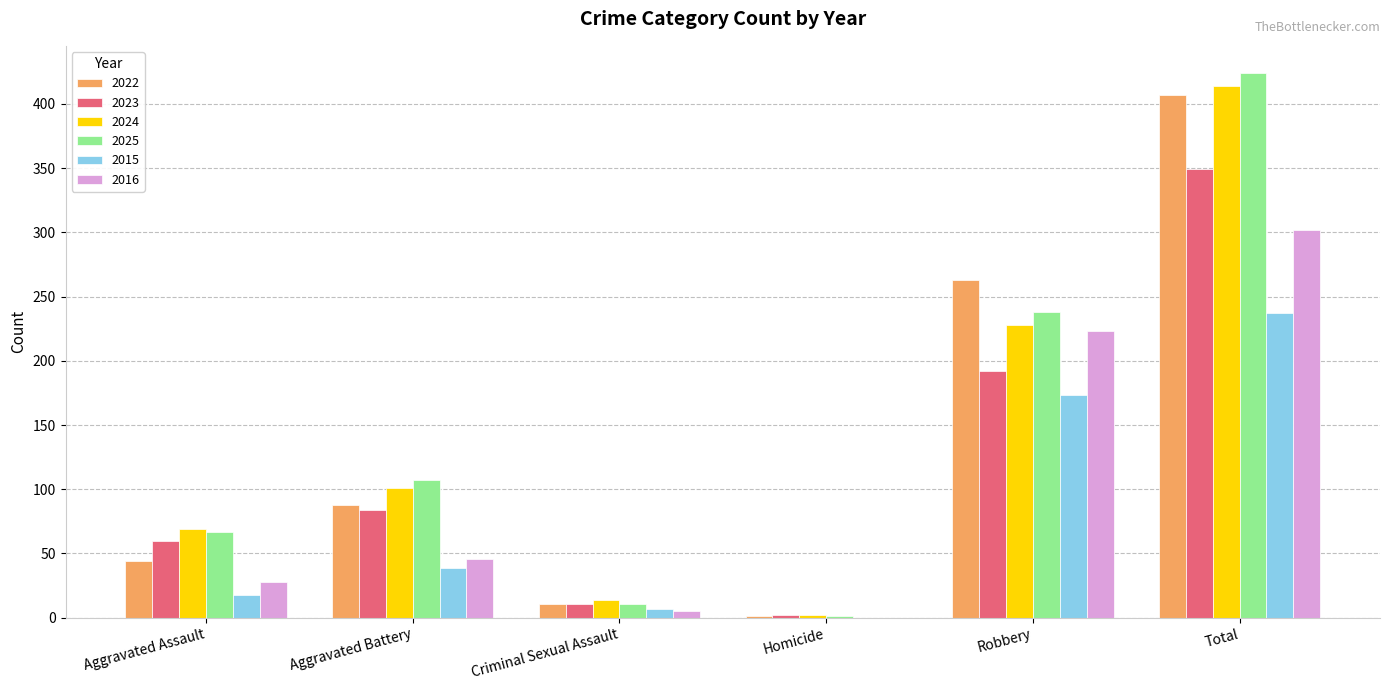

What is the total value across all series at Aggravated Battery?

465